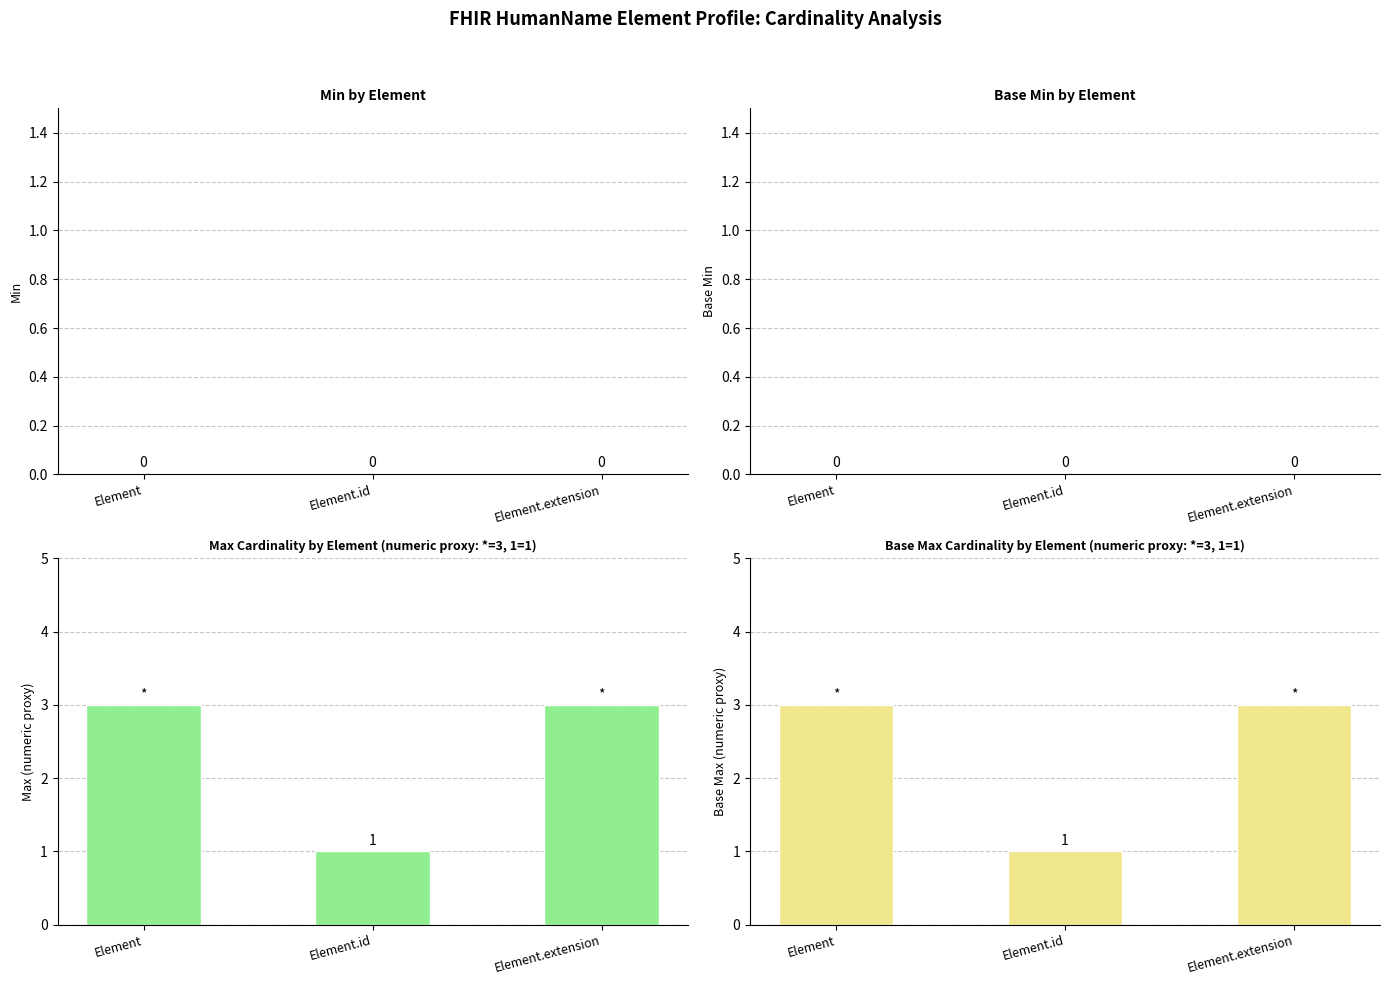

Between Element.id and Element.extension, which series saw the biggest shift?

Max